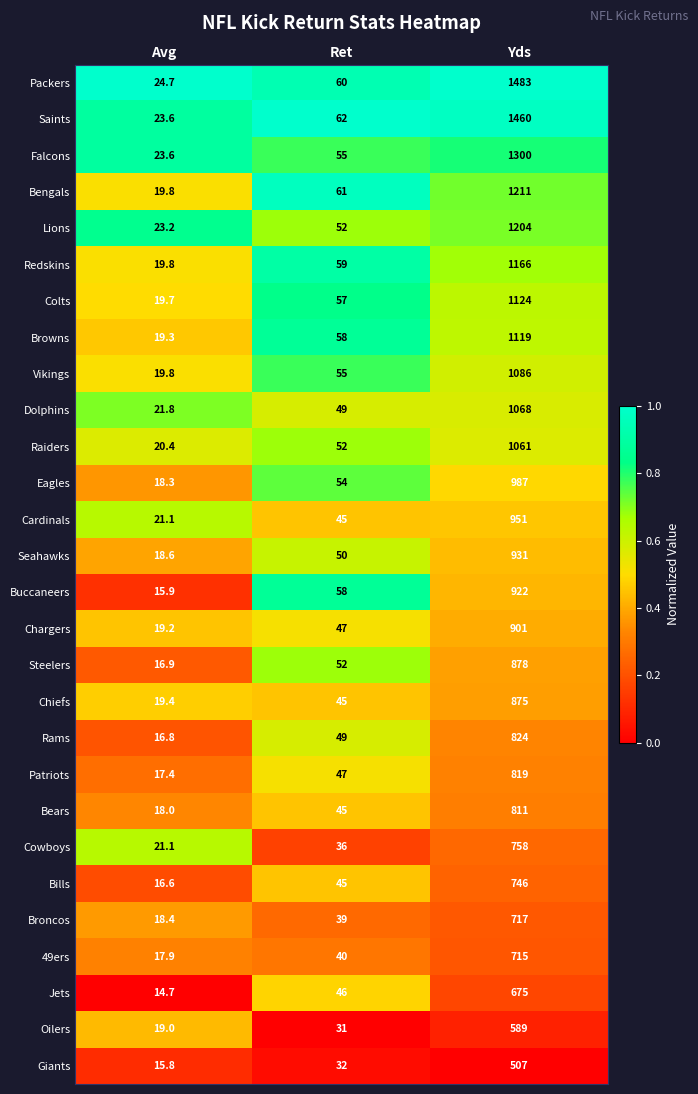

Which series changed the most between Avg and Yds?

Packers